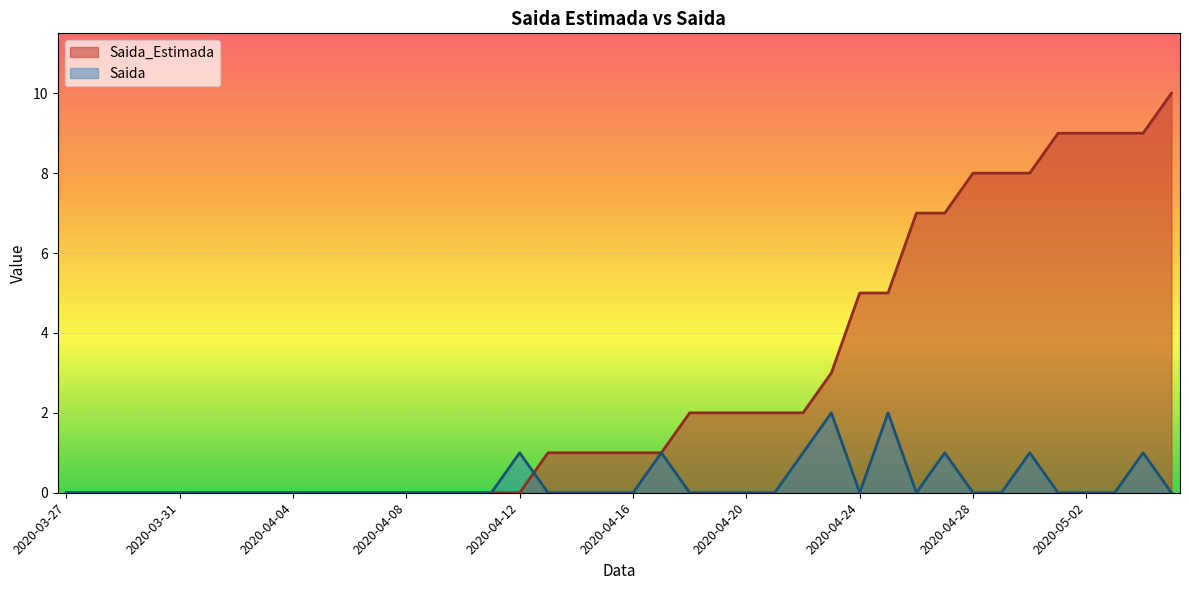

How many positive values does the Saida_Estimada series have?

23